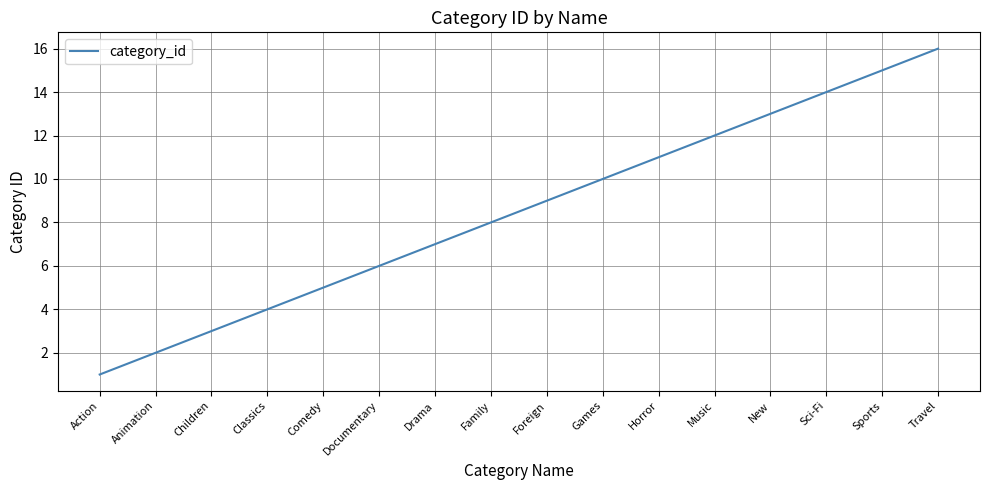

Reading left to right, transcribe all the data shown in this chart.

Action=1	Animation=2	Children=3	Classics=4	Comedy=5	Documentary=6	Drama=7	Family=8	Foreign=9	Games=10	Horror=11	Music=12	New=13	Sci-Fi=14	Sports=15	Travel=16